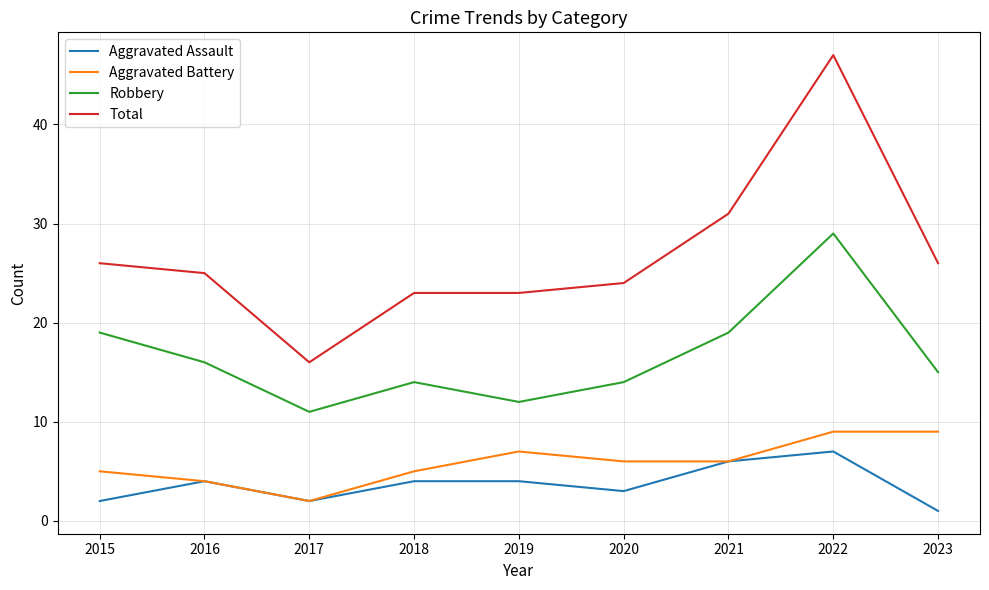

What is the sum of the Robbery values at 2021 and 2018?

33